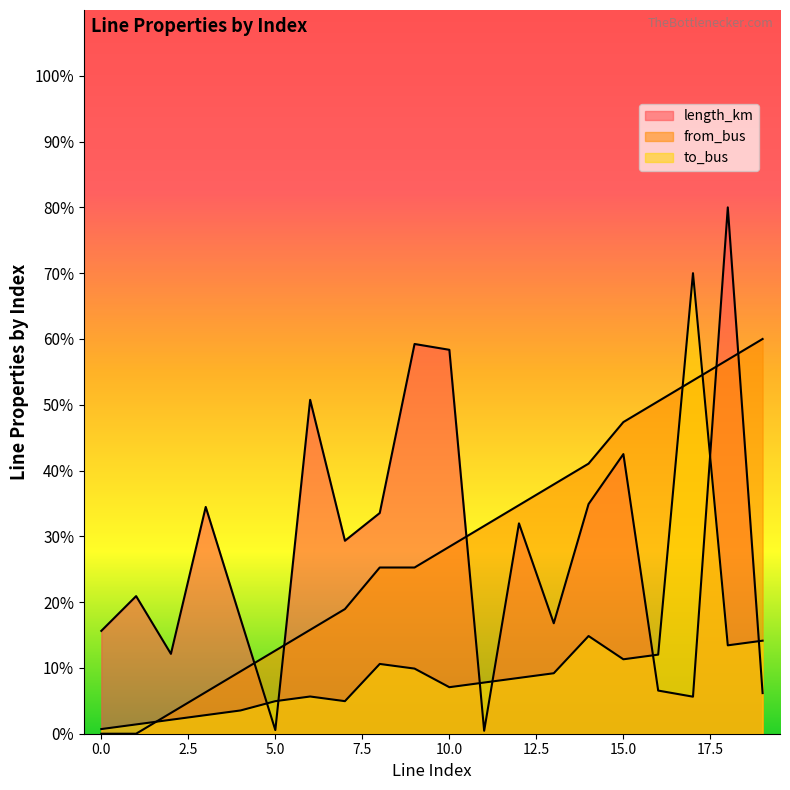

Where do from_bus and length_km first cross each other?

4 and 5